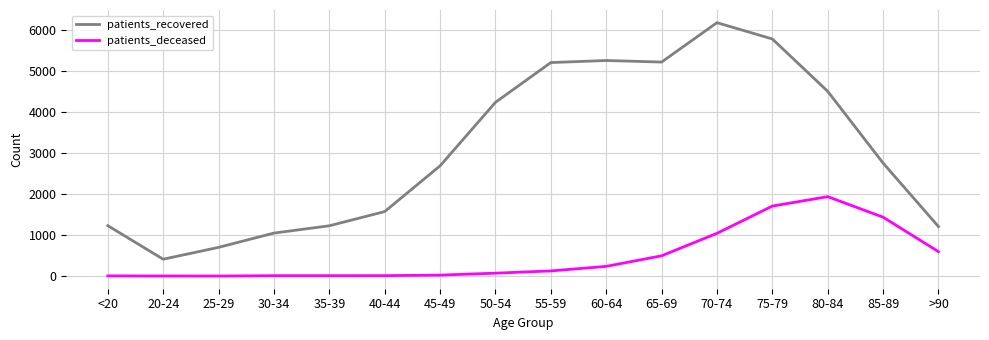

Count the number of categories in the chart.

16